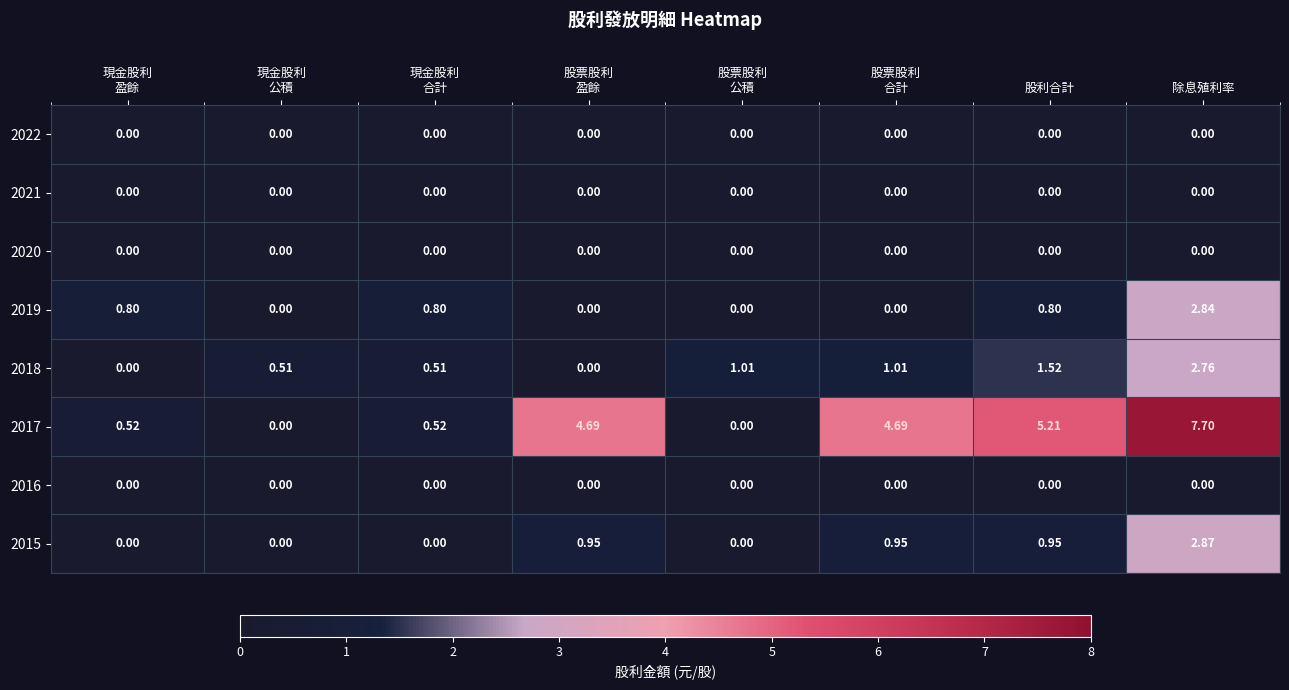

At which category is the sum across all series the highest?

除息殖利率